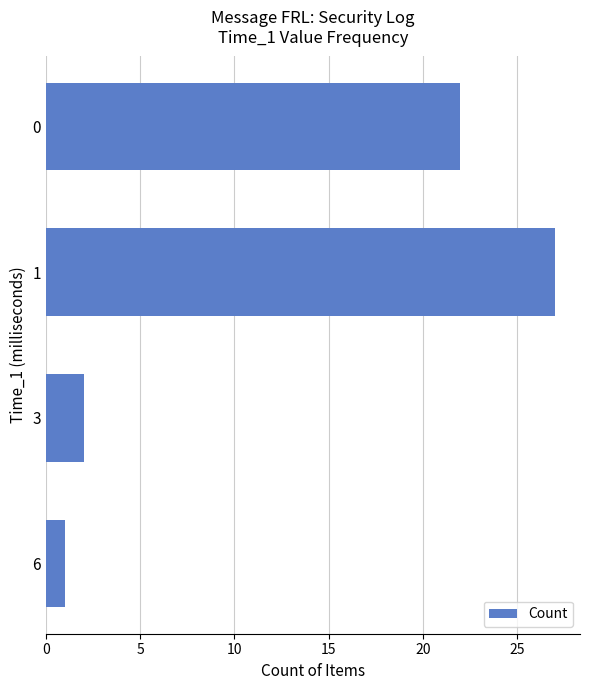

What is the value of the 4th bar from the top?

1